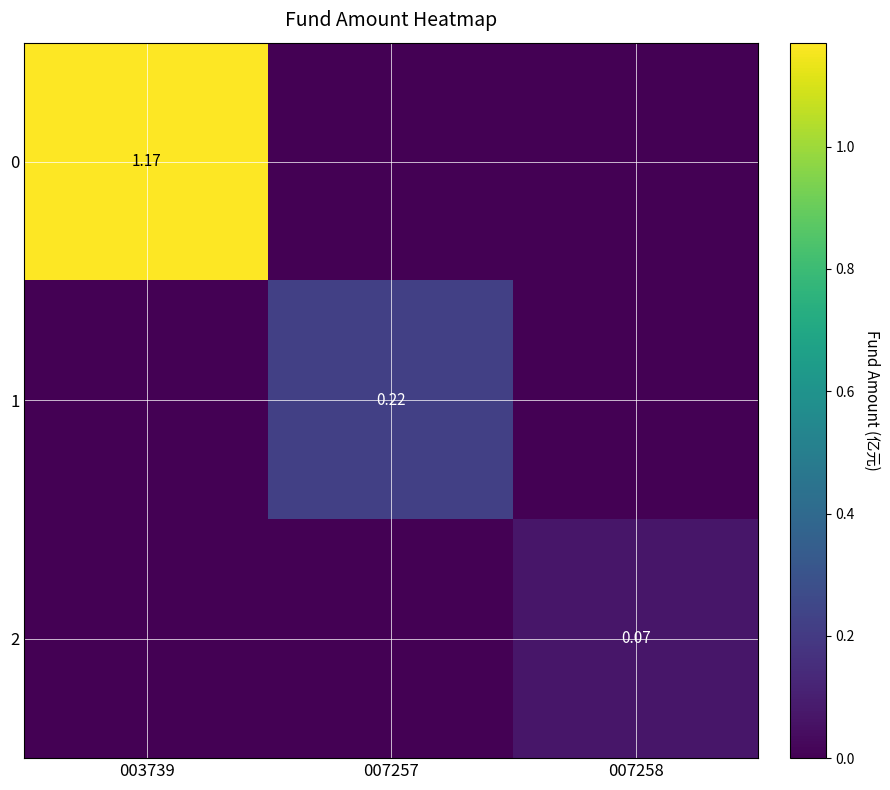

How many positive values does the 0 series have?

1